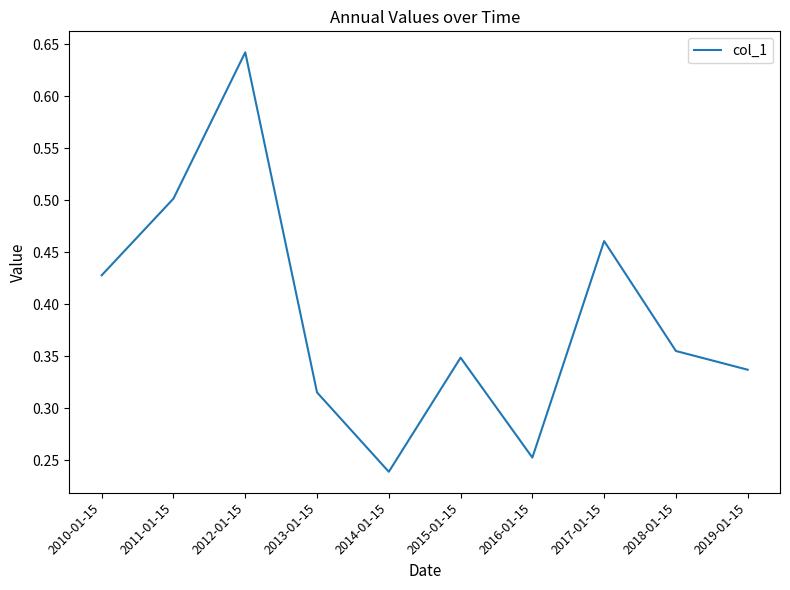

At which label is the value closest to 0?

2014-01-15